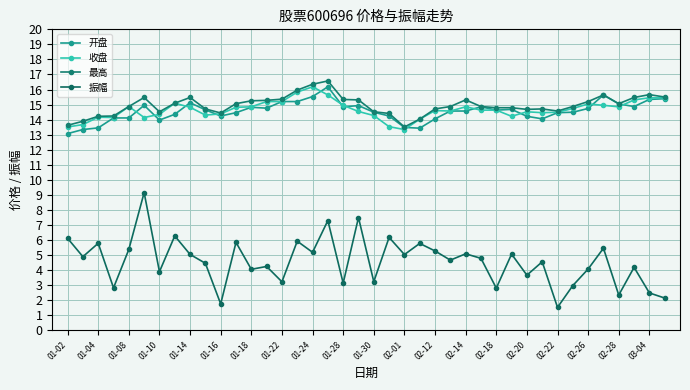

What is the value of the 最高 point at the 28th from the left?

14.9